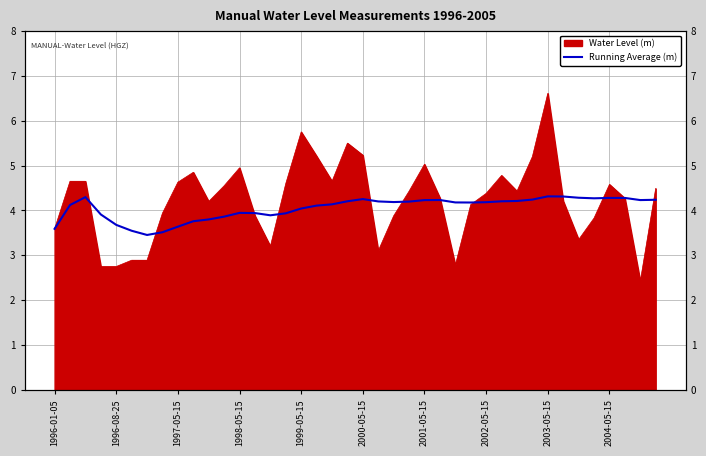

Does the chart have visible grid lines?

Yes